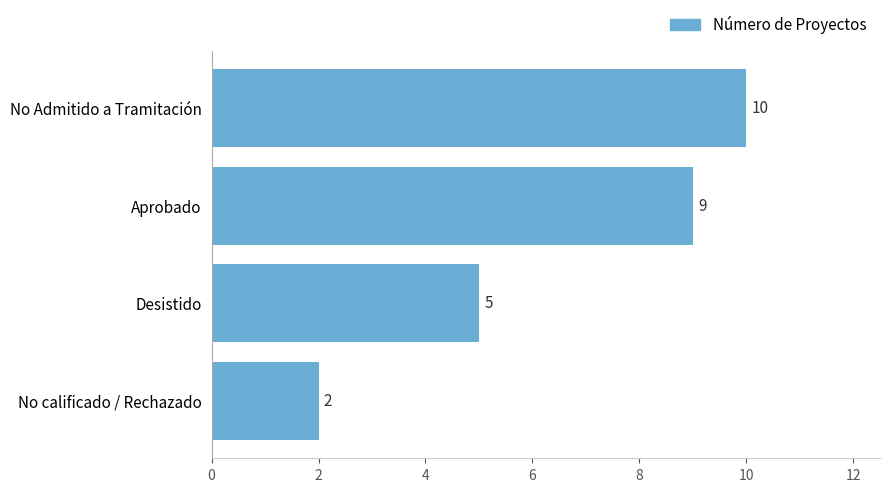

What is the label of the 2nd bar from the top?

Aprobado